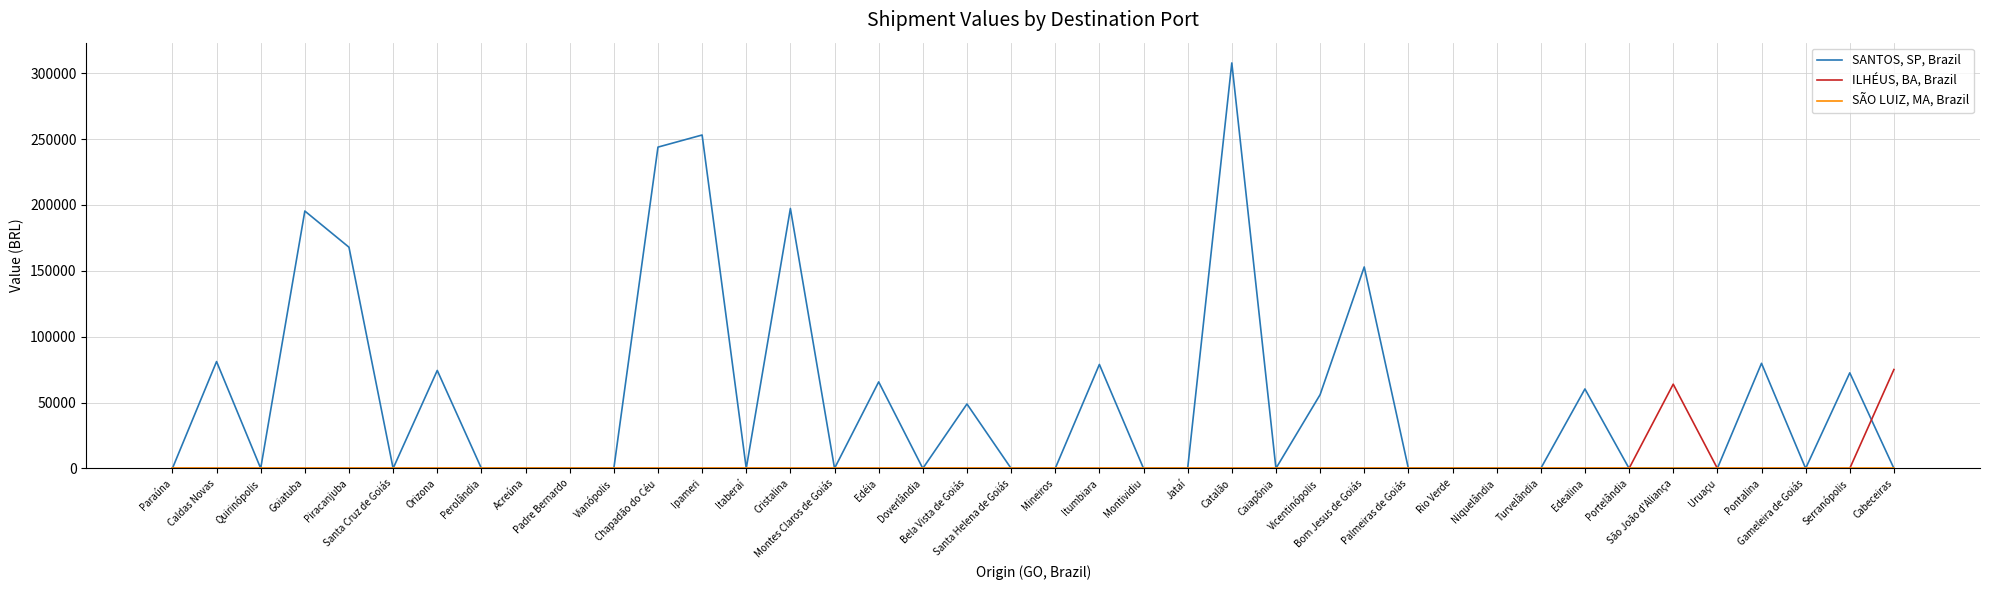

Which series has the largest range (max minus min)?

SANTOS, SP, Brazil